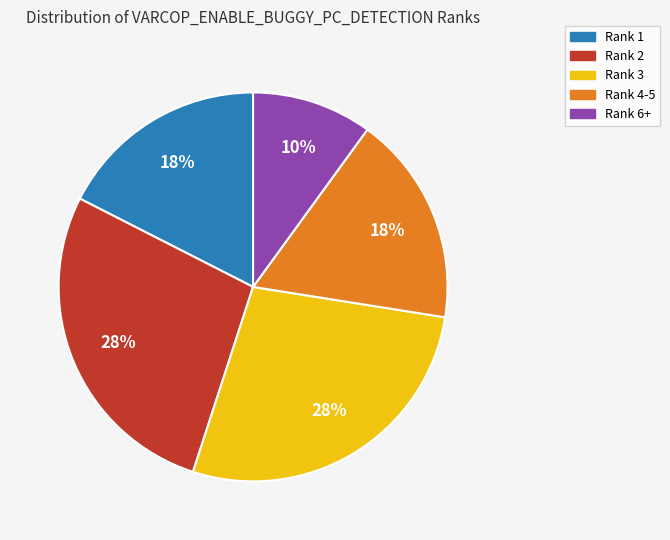

How many segments does this pie chart have?

5